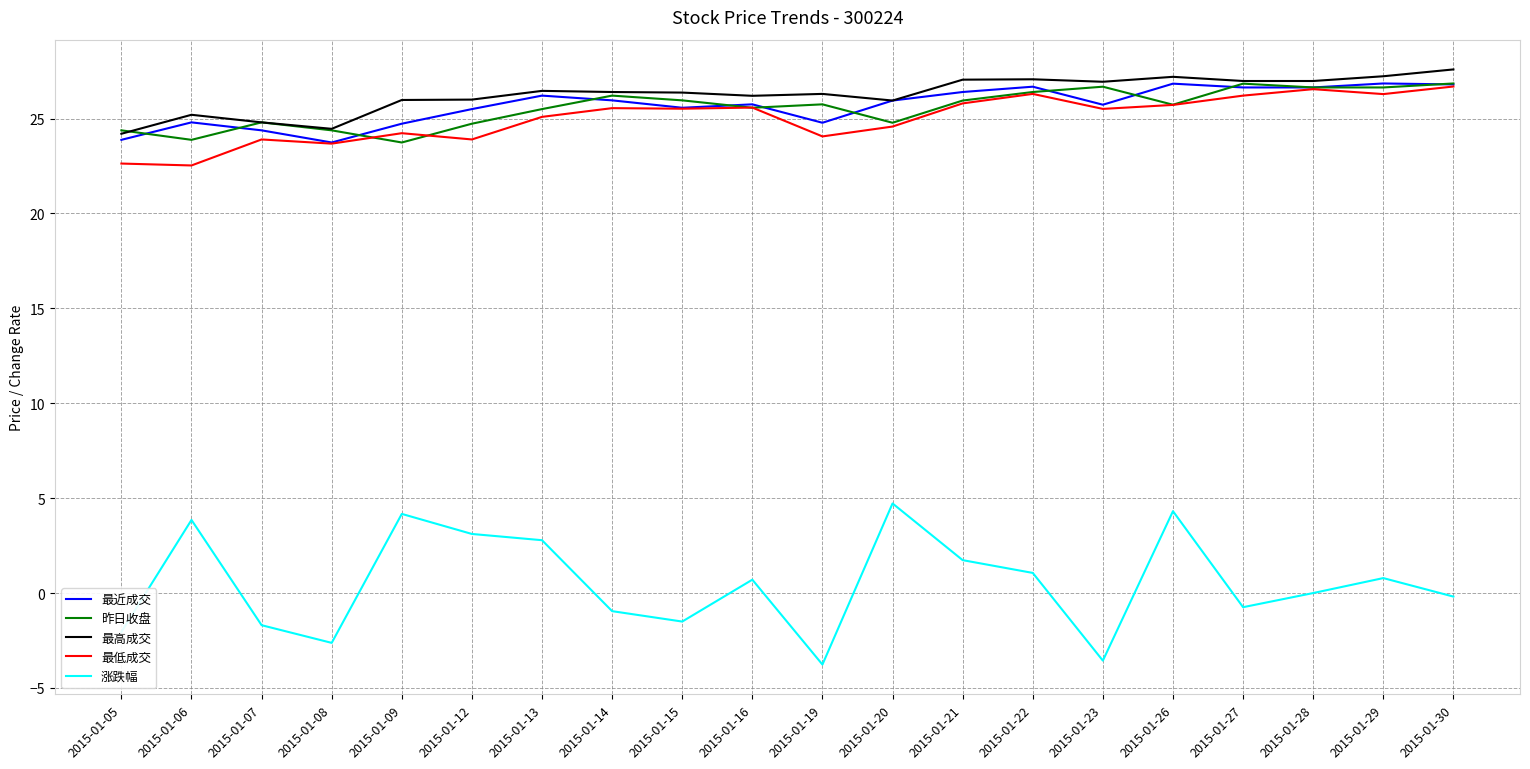

What is the lowest value of the 最高成交 series?

24.2